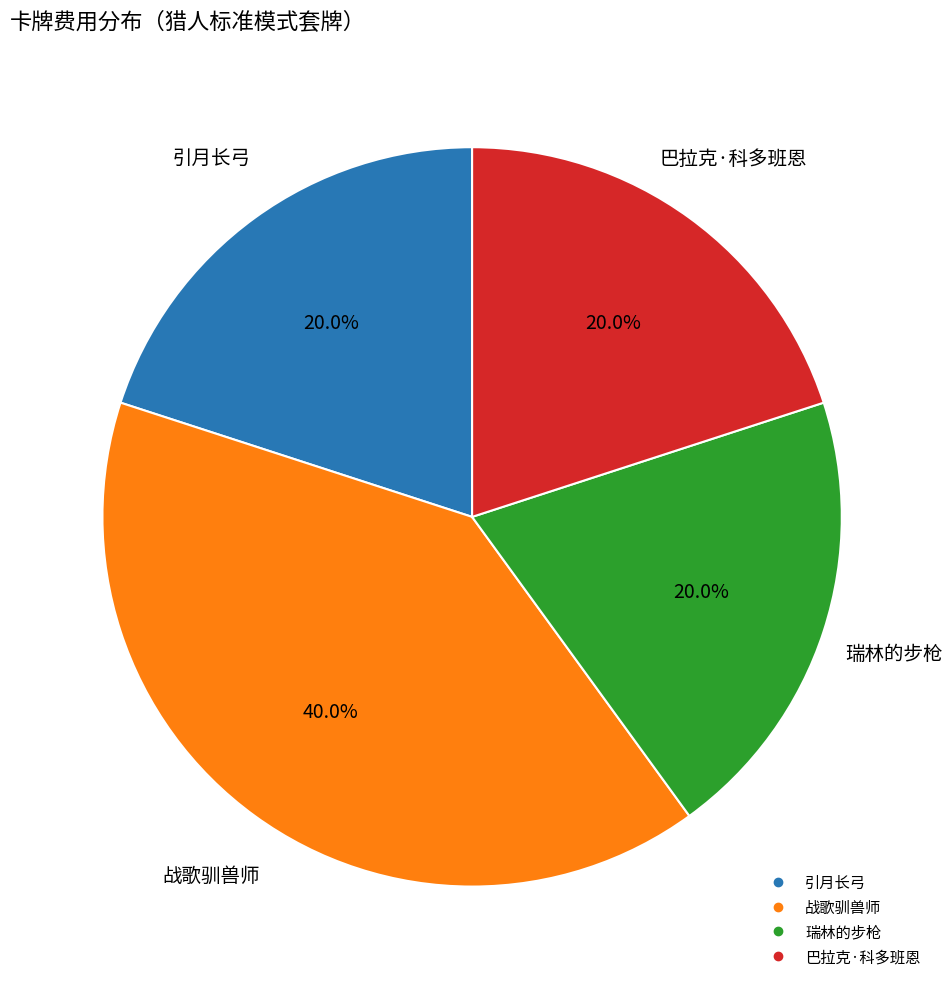

Does any single category account for the majority?

No